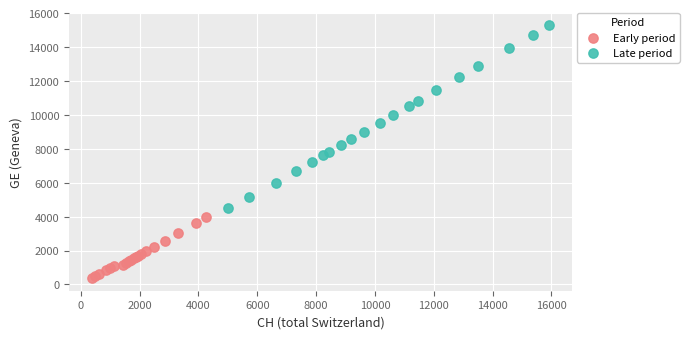

Which series contains the highest Y value?

Late period